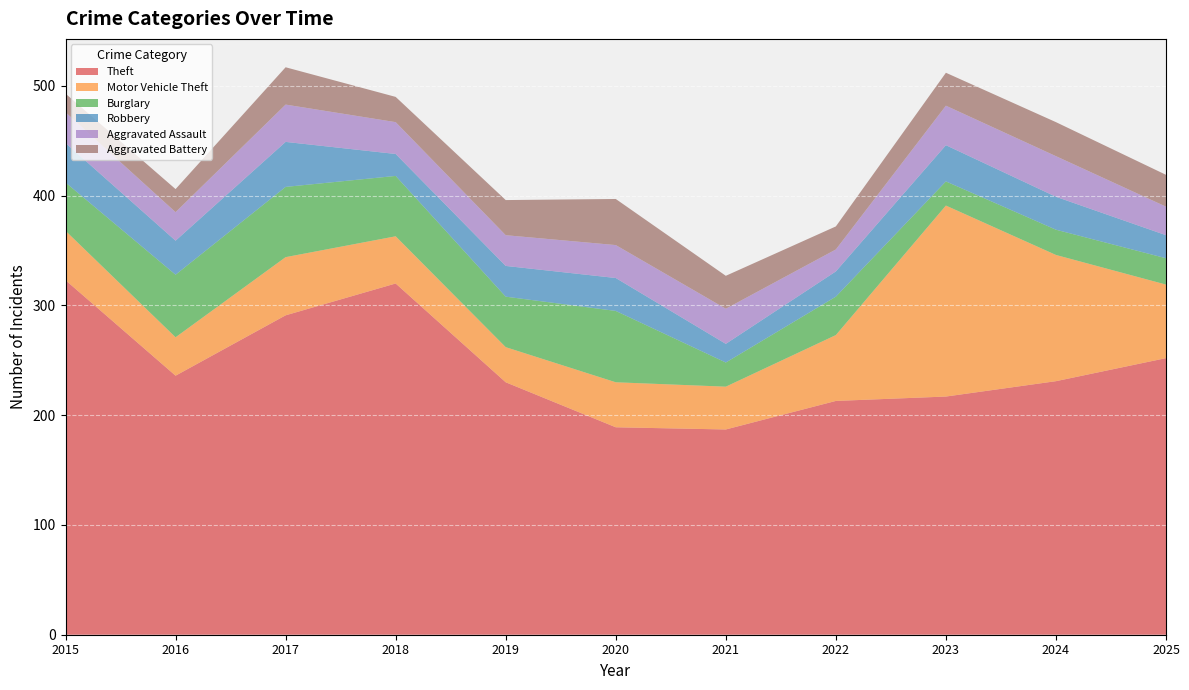

Reading right to left, what are all the values shown in this chart?

Theft: 2025=252	2024=231	2023=217	2022=213	2021=187	2020=189	2019=230	2018=320	2017=291	2016=236	2015=323
Motor Vehicle Theft: 2025=67	2024=115	2023=174	2022=60	2021=39	2020=41	2019=32	2018=43	2017=53	2016=35	2015=45
Burglary: 2025=24	2024=23	2023=22	2022=35	2021=22	2020=65	2019=46	2018=55	2017=64	2016=57	2015=44
Robbery: 2025=21	2024=30	2023=33	2022=23	2021=17	2020=30	2019=28	2018=20	2017=41	2016=31	2015=36
Aggravated Assault: 2025=26	2024=37	2023=36	2022=20	2021=32	2020=30	2019=28	2018=29	2017=34	2016=26	2015=28
Aggravated Battery: 2025=29	2024=31	2023=30	2022=21	2021=30	2020=42	2019=32	2018=23	2017=34	2016=21	2015=17